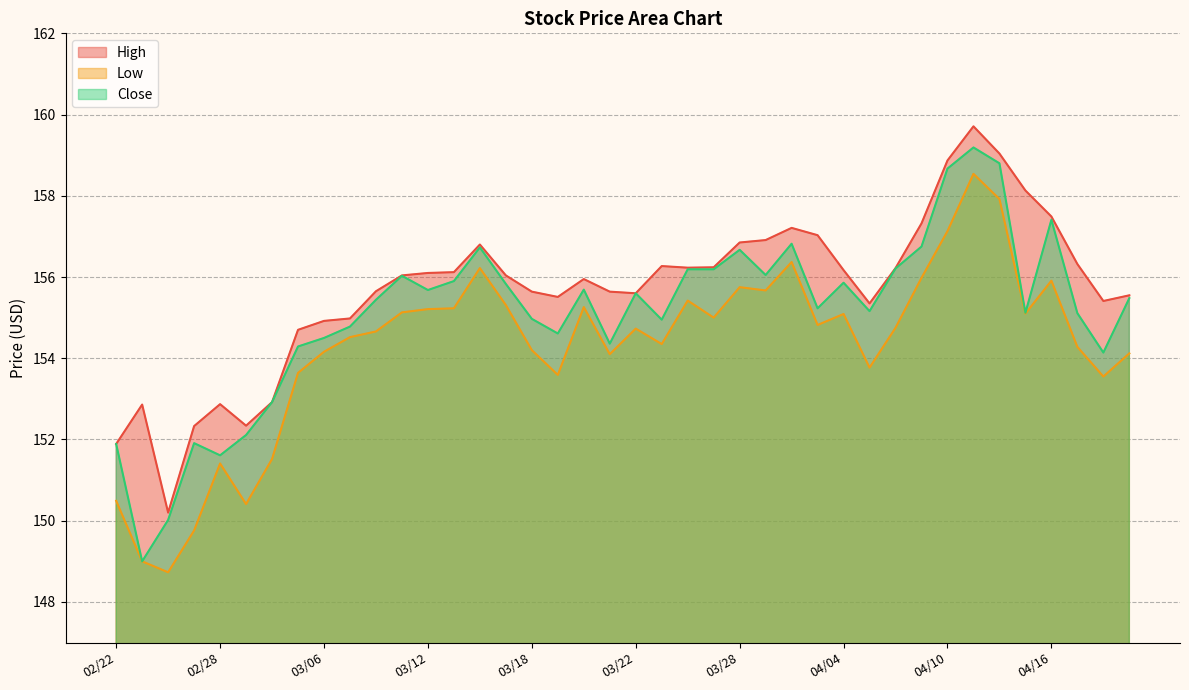

Count the number of data series in this chart.

3